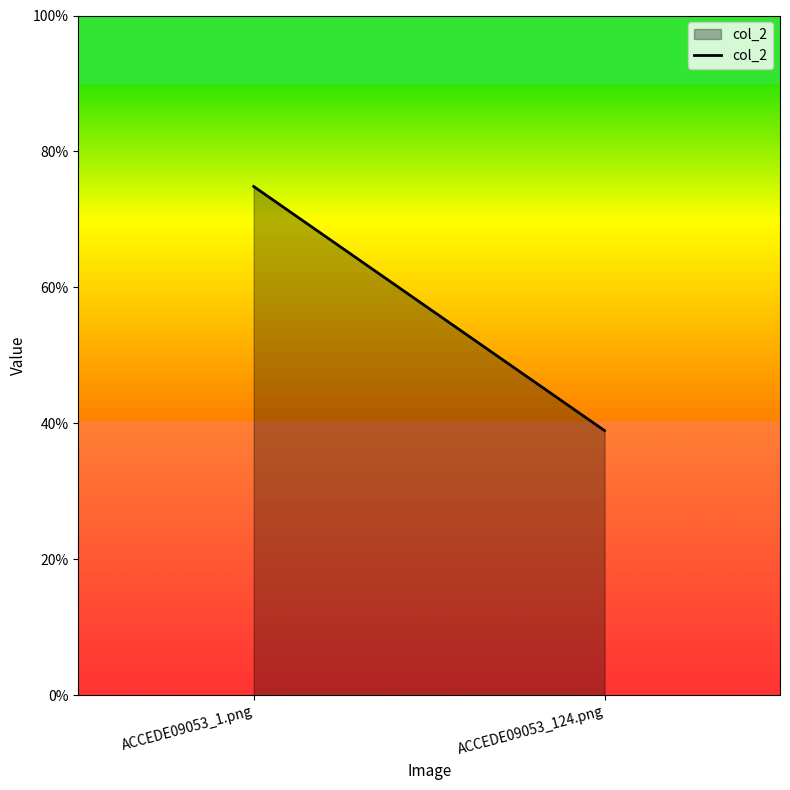

The value at ACCEDE09053_1.png is 0.7. True or false?

True